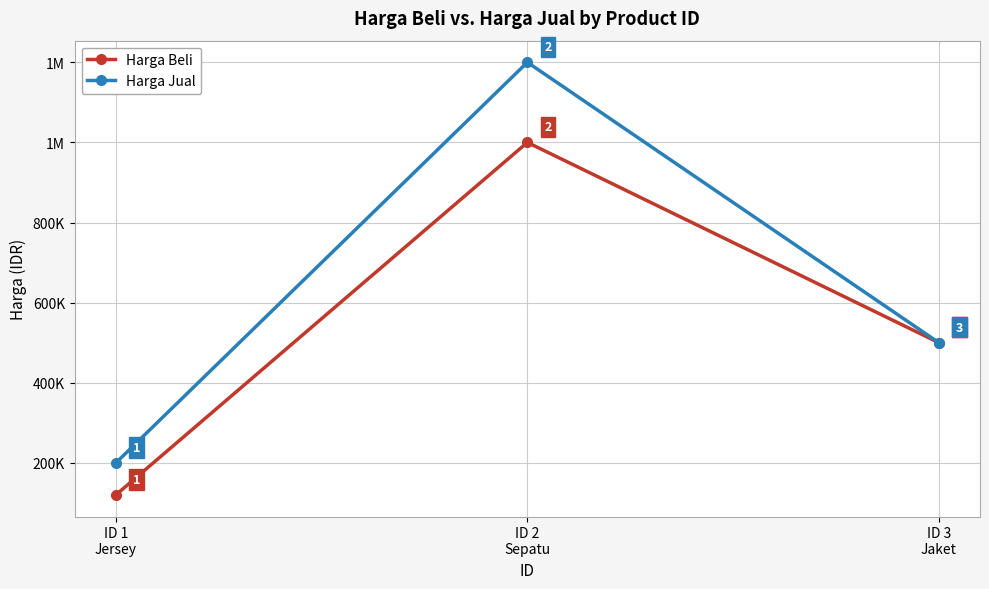

Is this an area chart (filled region under the line)?

No